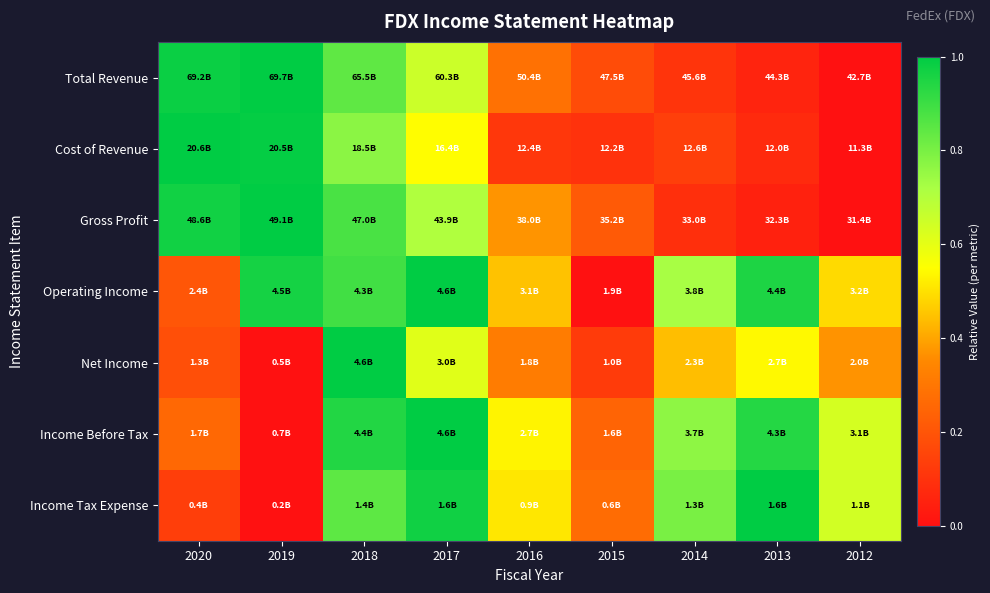

How many categories are shown in the chart?

9